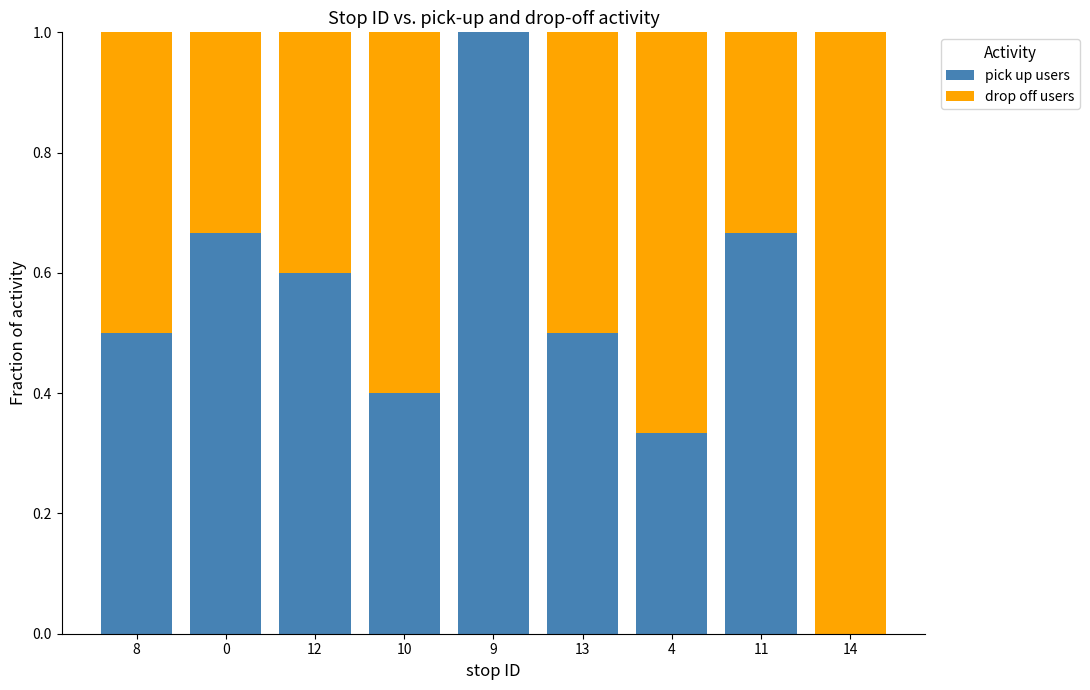

What is the highest value of the pick up users series?

1.0